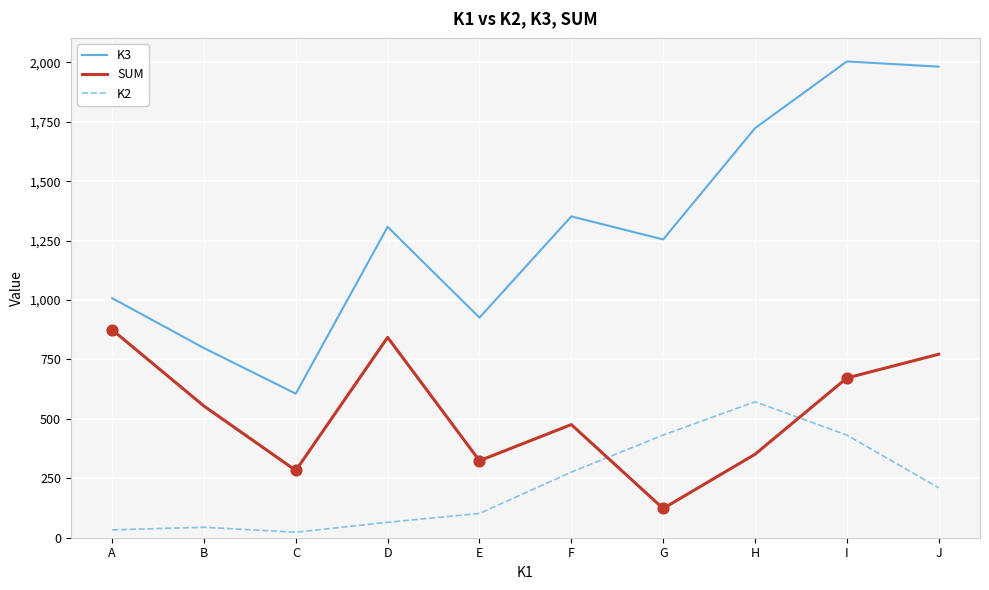

What are all the series names shown in the legend?

K3, SUM, K2